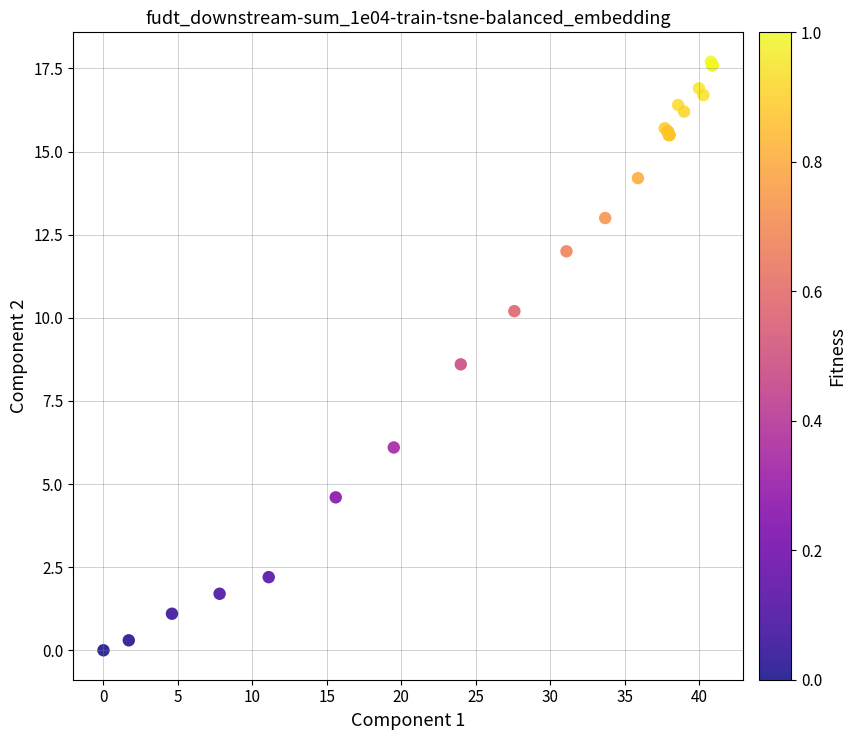

What Y value in the scatter plot is closest to 8?

8.6